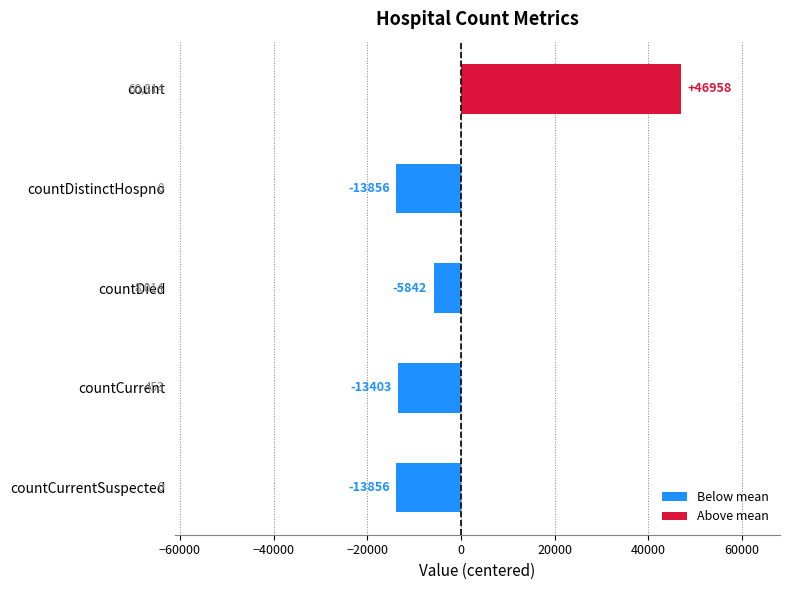

What is the label of the 1st bar from the bottom?

countCurrentSuspected